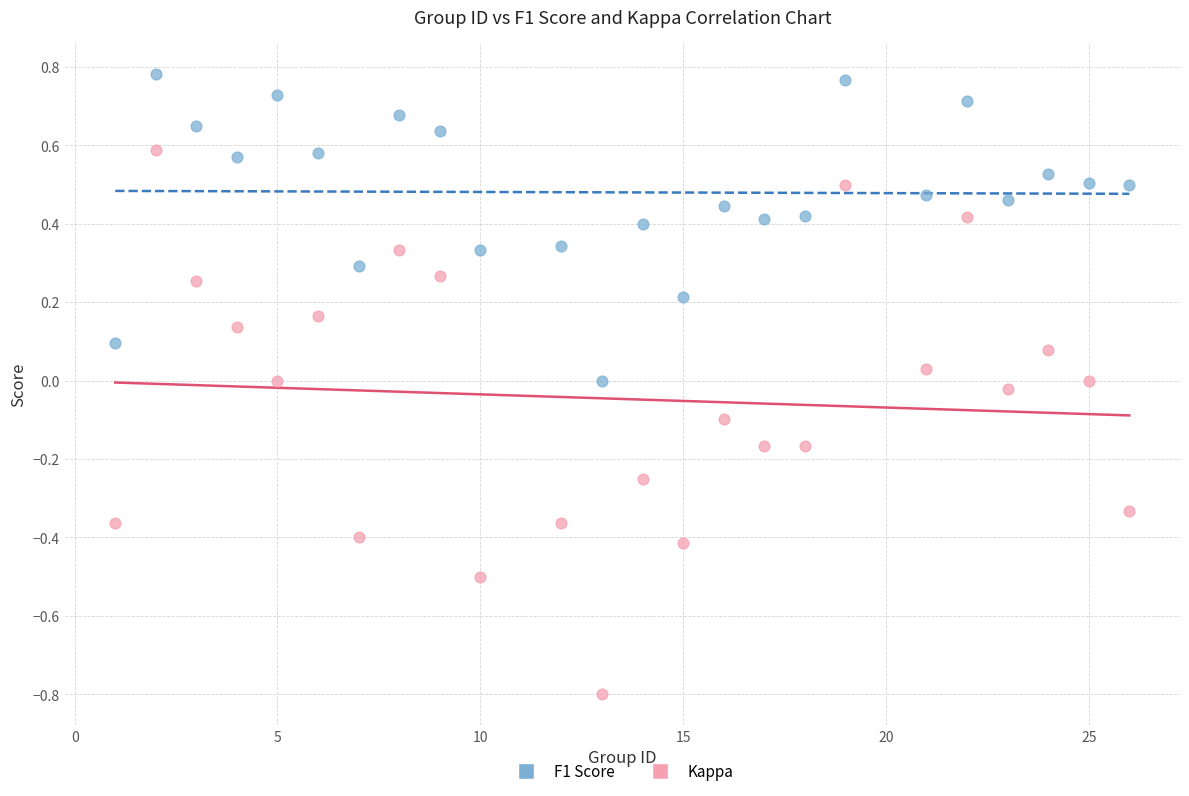

Which series has the largest Y range (max minus min)?

Kappa